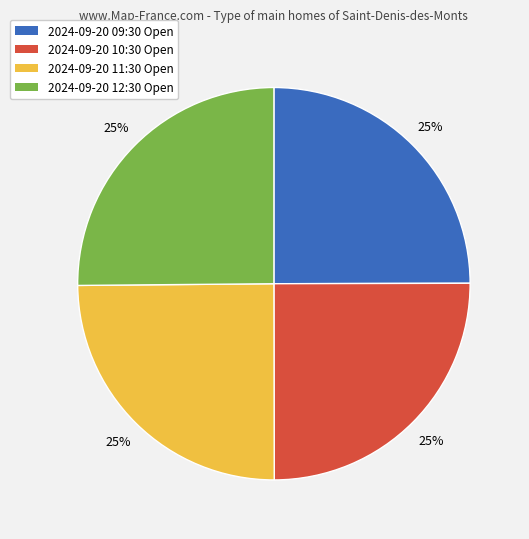

Is 2024-09-20 09:30 the majority of the pie?

No